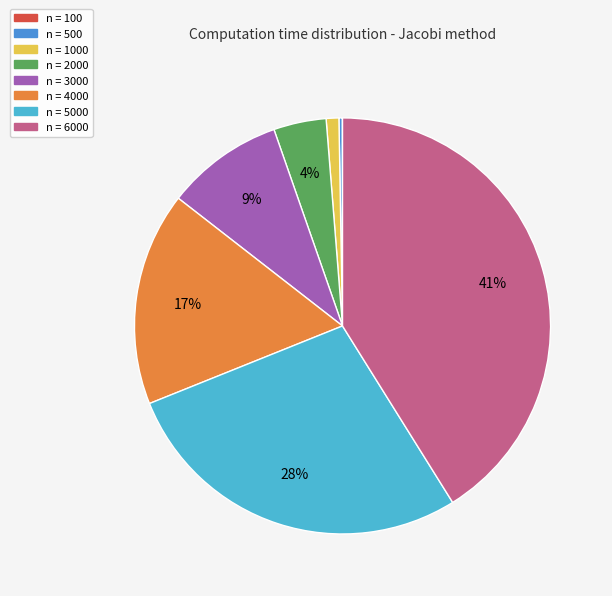

Does any single category account for the majority?

No